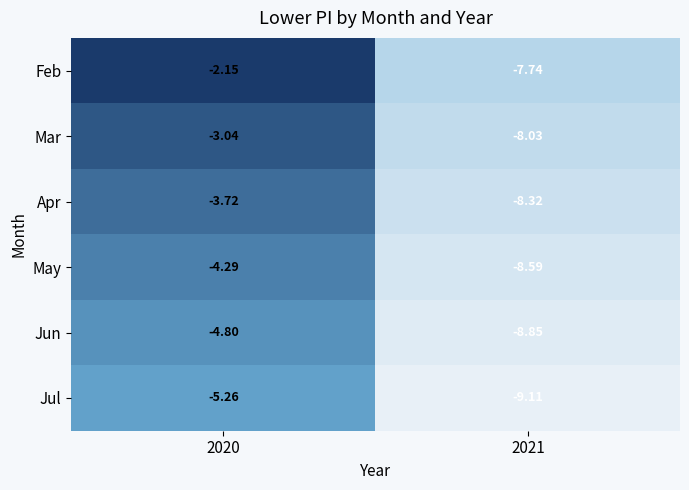

Rank the series by their average value, from highest to lowest.

Feb, Mar, Apr, May, Jun, Jul